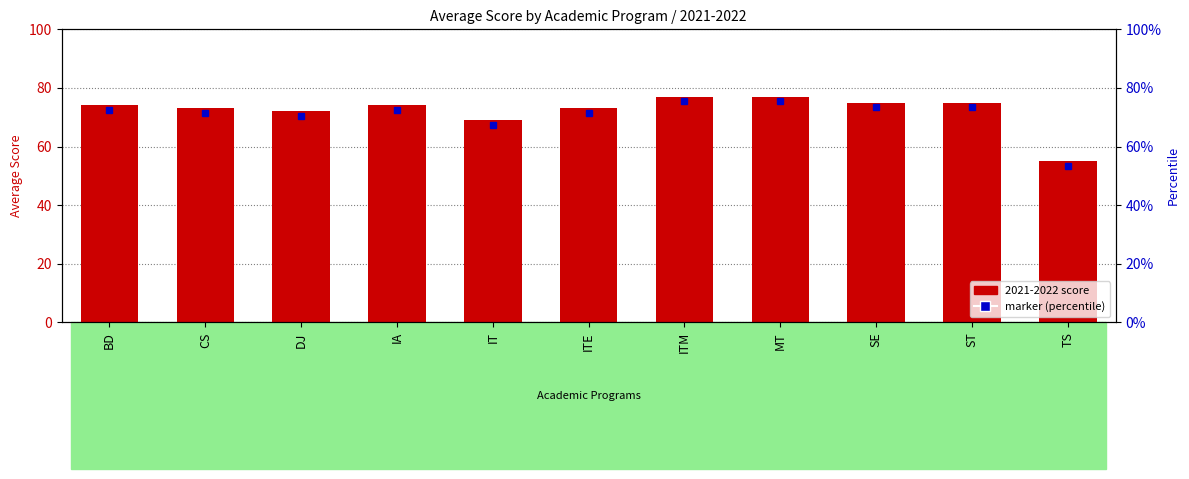

Count the number of categories in the chart.

11